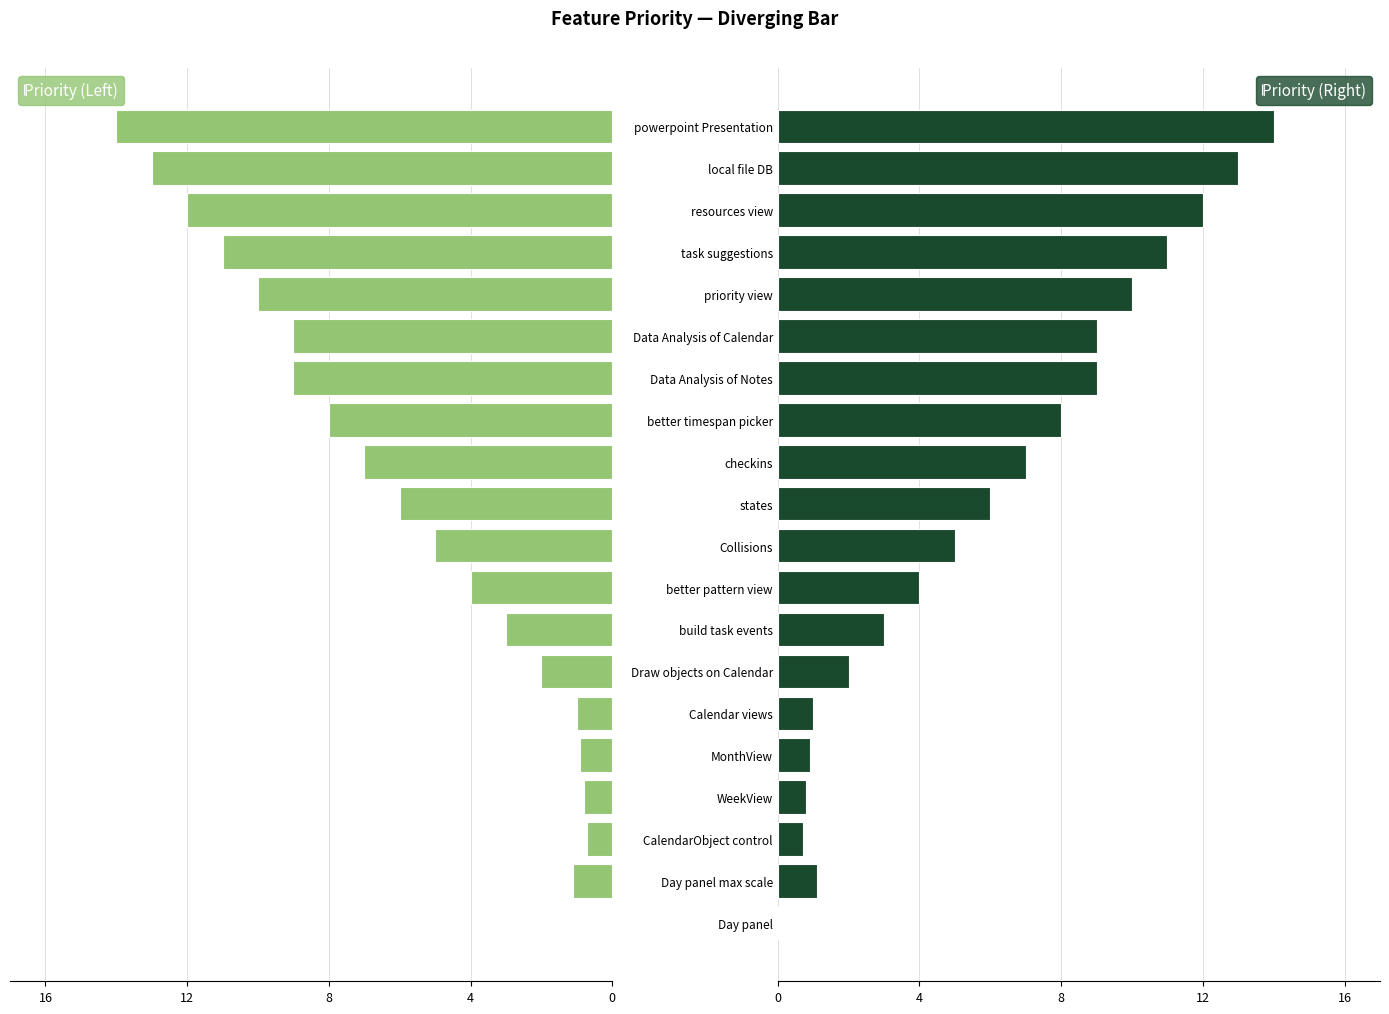

What is the difference between the Priority (Right) values at build task events and better timespan picker?

5.0